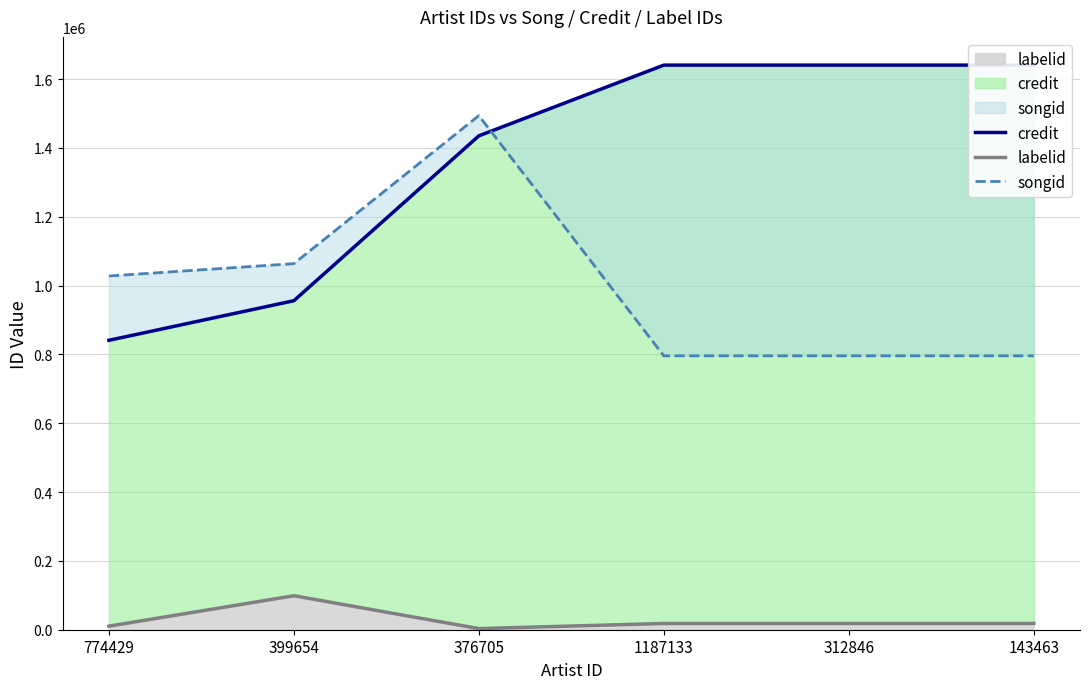

Which label corresponds to the largest value in the chart?

1187133